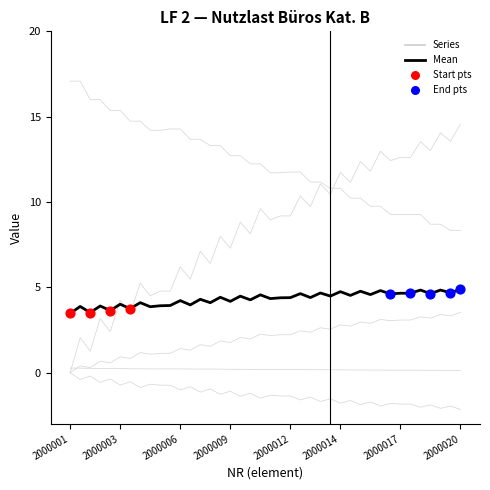

How many lines are shown in the chart?

6